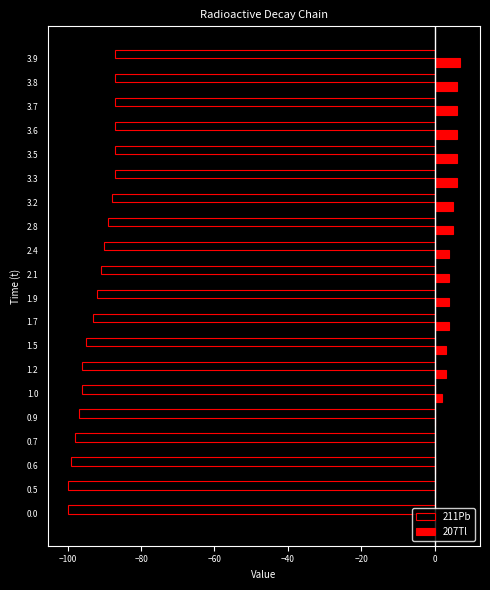

The value of 207Tl at 3.7 is 6. True or false?

True